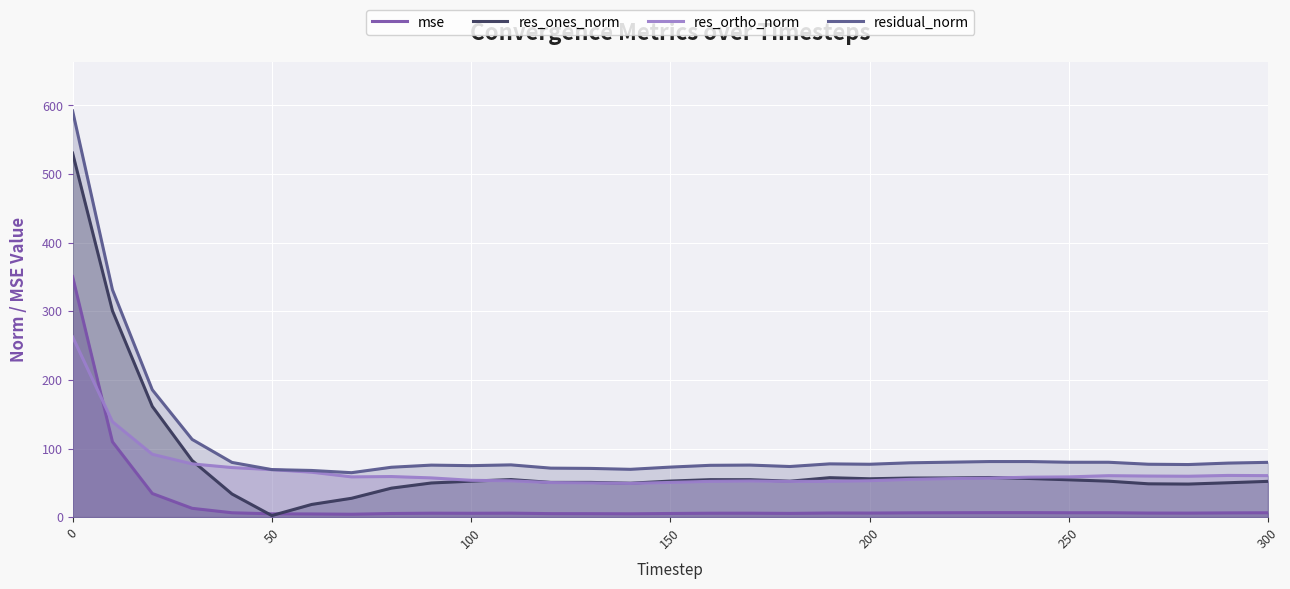

After their last crossing, which series has the higher values: res_ones_norm or res_ortho_norm?

res_ortho_norm